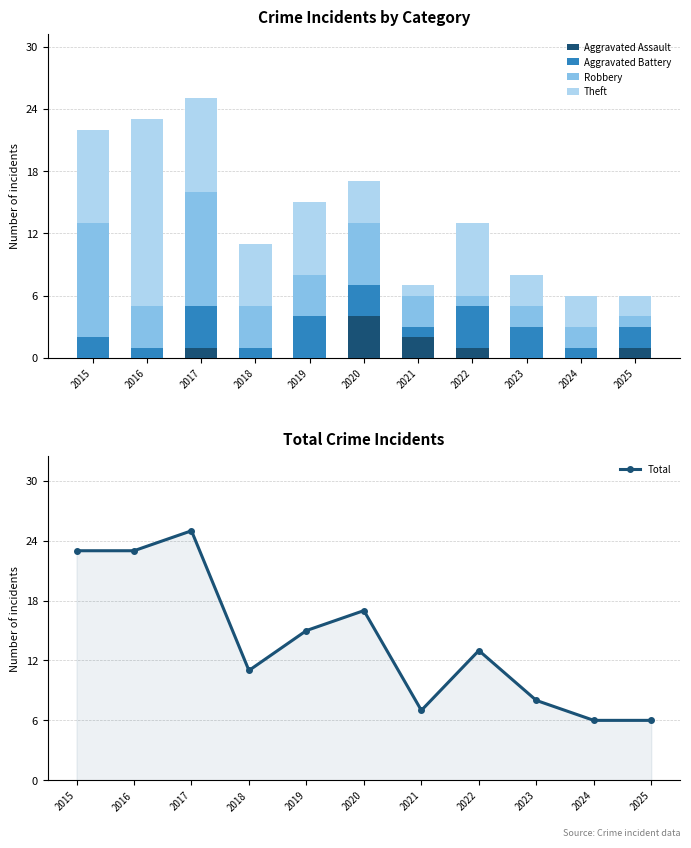

What is the difference between the Total values at 2024 and 2019?

9